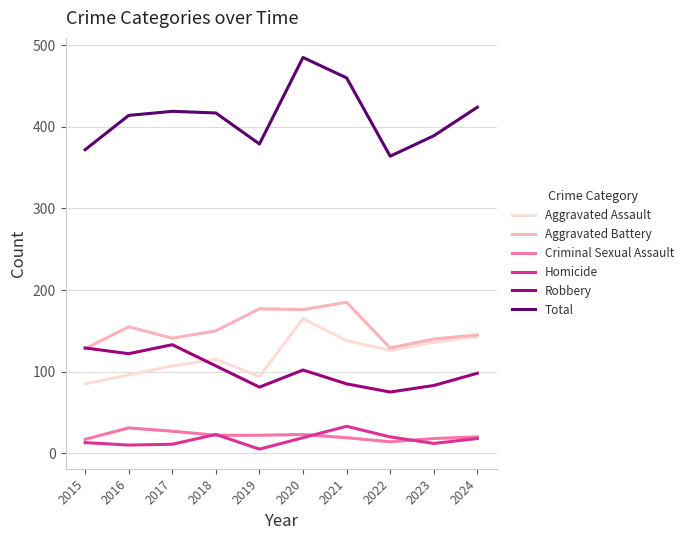

Which series has the widest spread of values?

Total